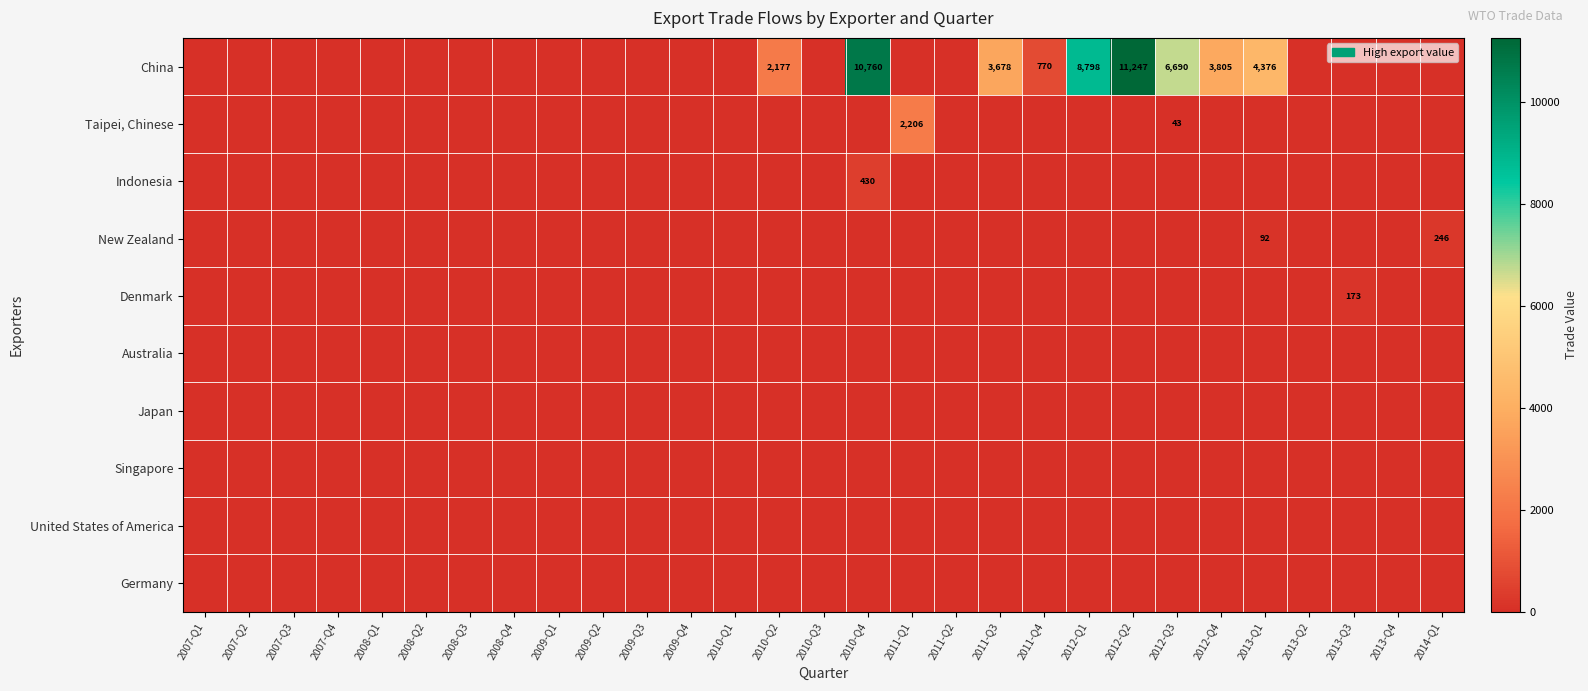

Between 2012-Q2 and 2012-Q4, which series saw the biggest shift?

China